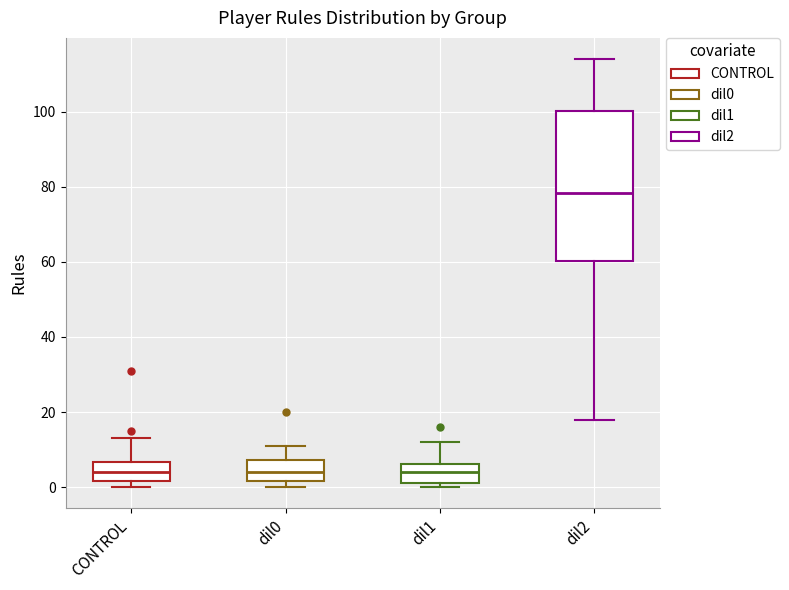

Reading left to right, transcribe this box plot: for each box, give where its median line is, the range the box spans, and where its two whiskers end, as read against the y-axis. The values are not printed on the chart, so give them approximately, as read against the axis.

CONTROL: median 4, box 2 to 6, whiskers 0 to 14
dil0: median 4, box 2 to 8, whiskers 0 to 12
dil1: median 4, box 2 to 6, whiskers 0 to 12
dil2: median 78, box 60 to 100, whiskers 18 to 114